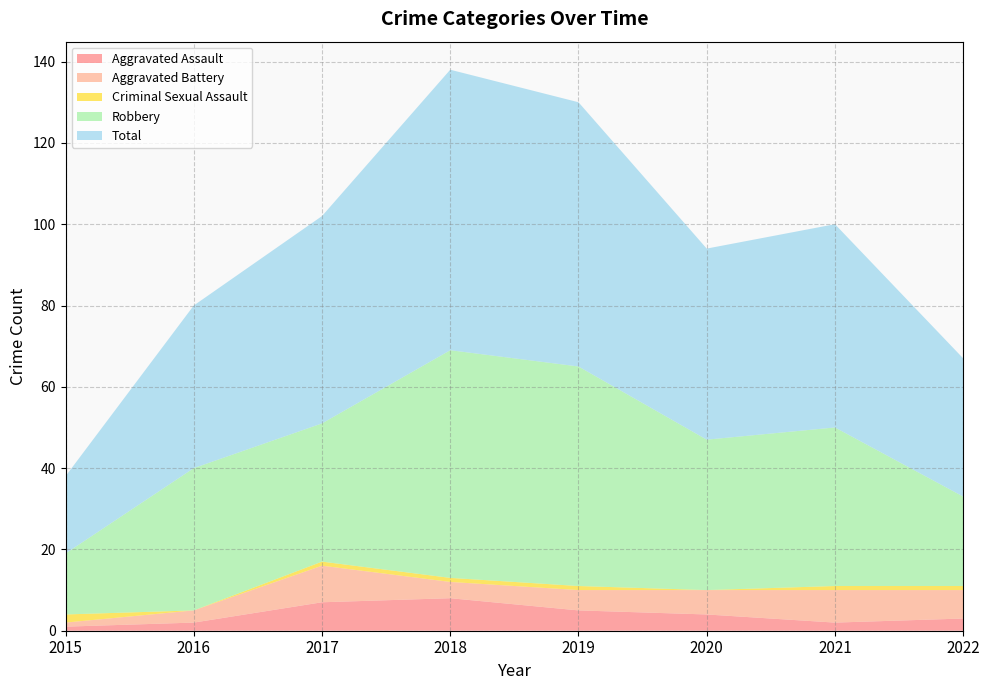

Reading left to right, extract all data points from this chart.

Aggravated Assault: 2015=1	2016=2	2017=7	2018=8	2019=5	2020=4	2021=2	2022=3
Aggravated Battery: 2015=1	2016=3	2017=9	2018=4	2019=5	2020=6	2021=8	2022=7
Criminal Sexual Assault: 2015=2	2016=0	2017=1	2018=1	2019=1	2020=0	2021=1	2022=1
Robbery: 2015=15	2016=35	2017=34	2018=56	2019=54	2020=37	2021=39	2022=22
Total: 2015=19	2016=40	2017=51	2018=69	2019=65	2020=47	2021=50	2022=34